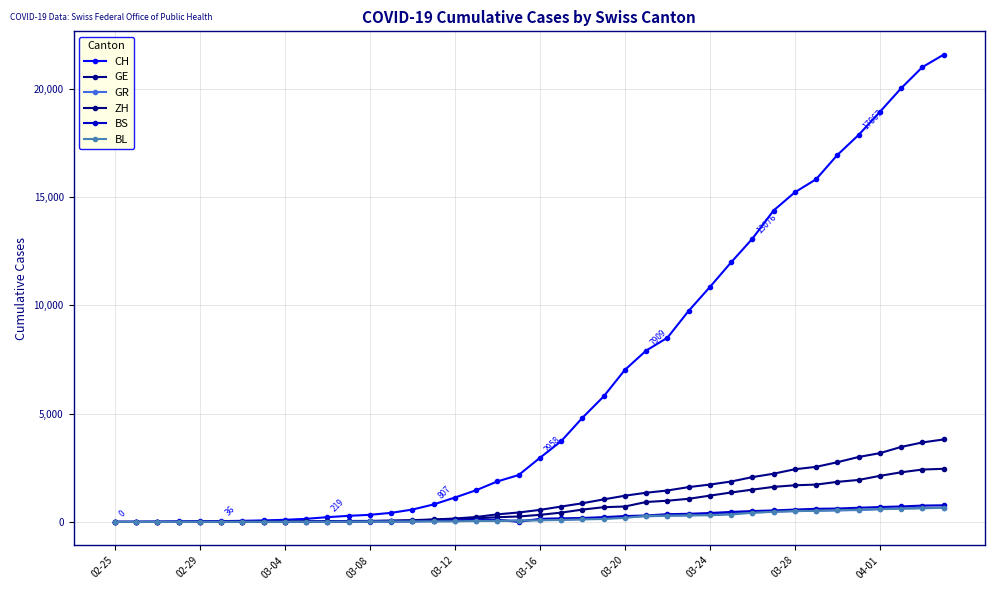

How many values in the CH series are below 2958?

20